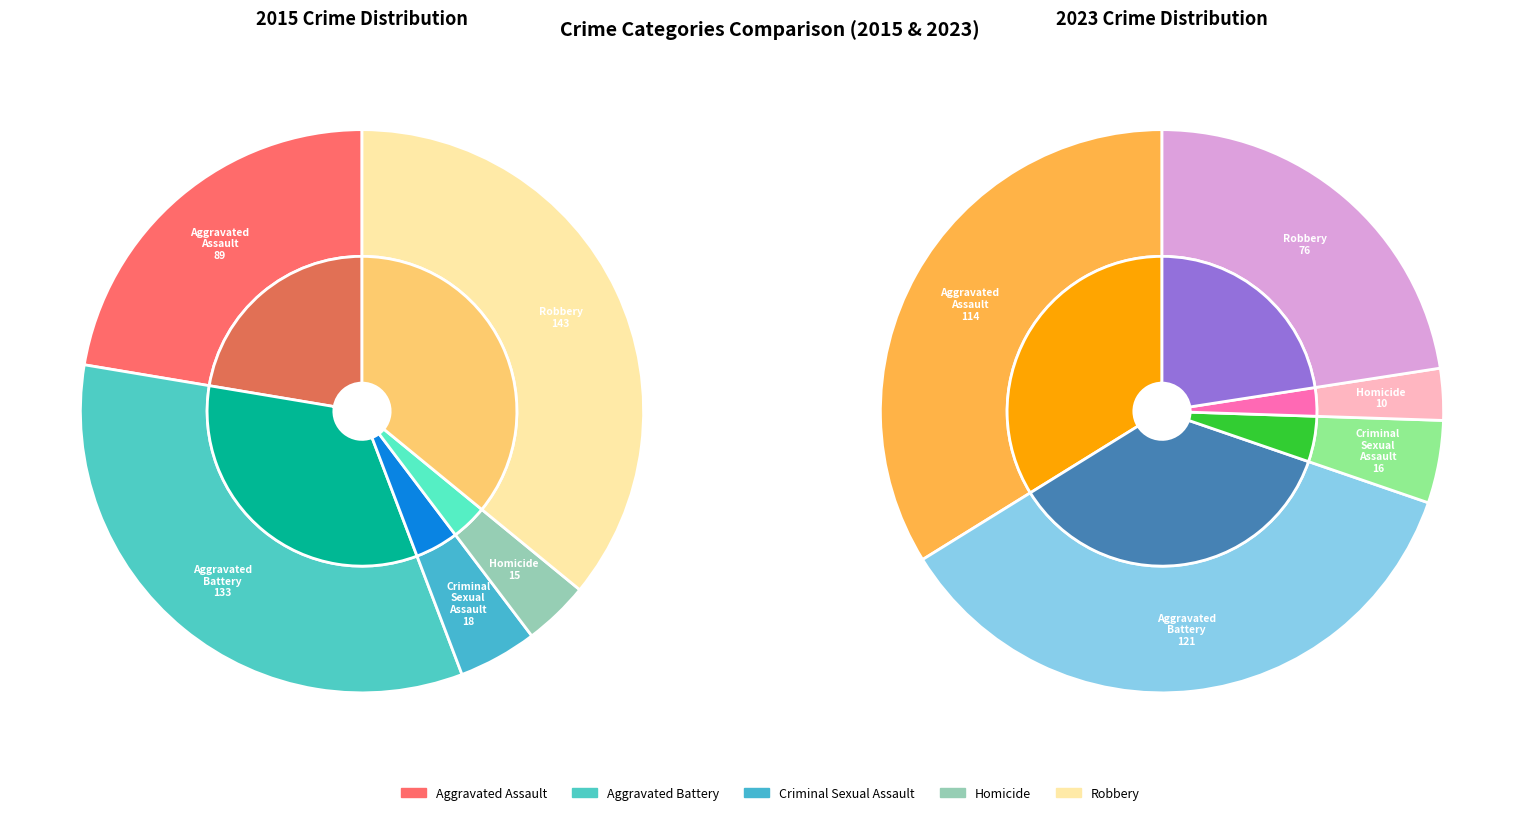

Does 3 account for over 50% of the chart?

No